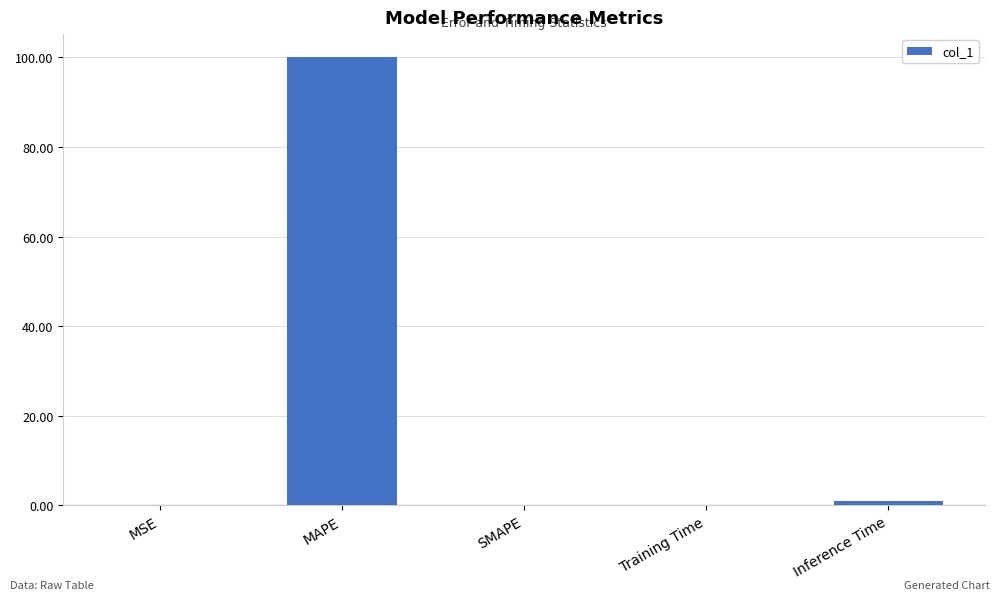

How many series are shown in this chart?

1